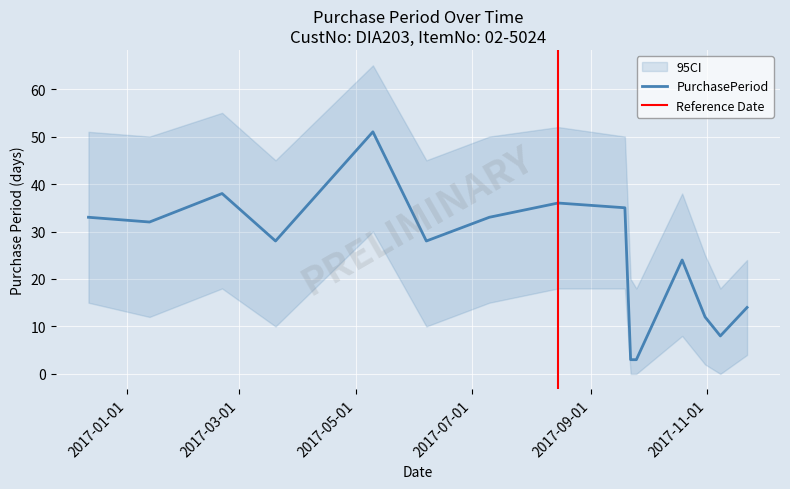

What is the greatest value displayed?

51